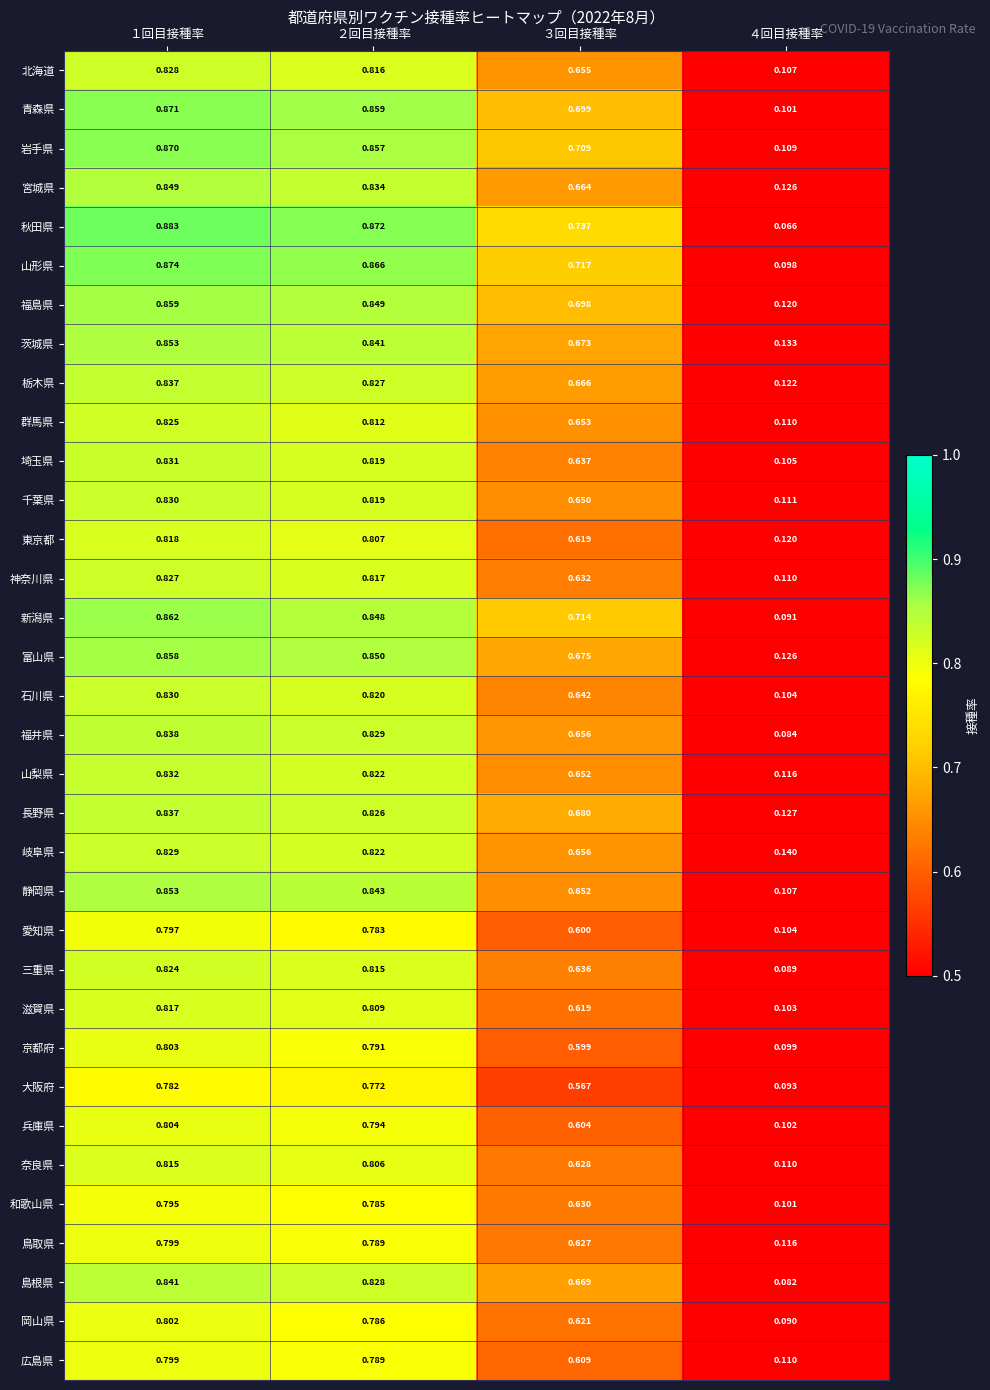

Is the value of 広島県 at ２回目接種率 greater than the value of 秋田県 at ４回目接種率?

Yes